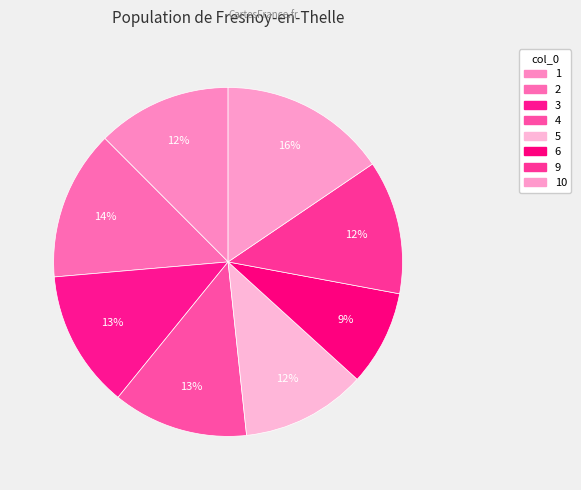

How many slices are in this pie chart?

8